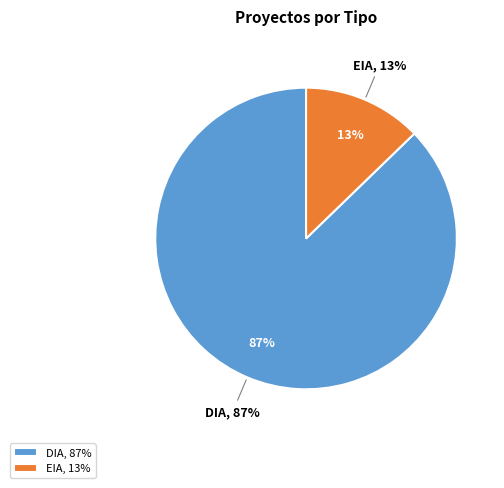

Is it true that EIA is 13% of the pie?

True